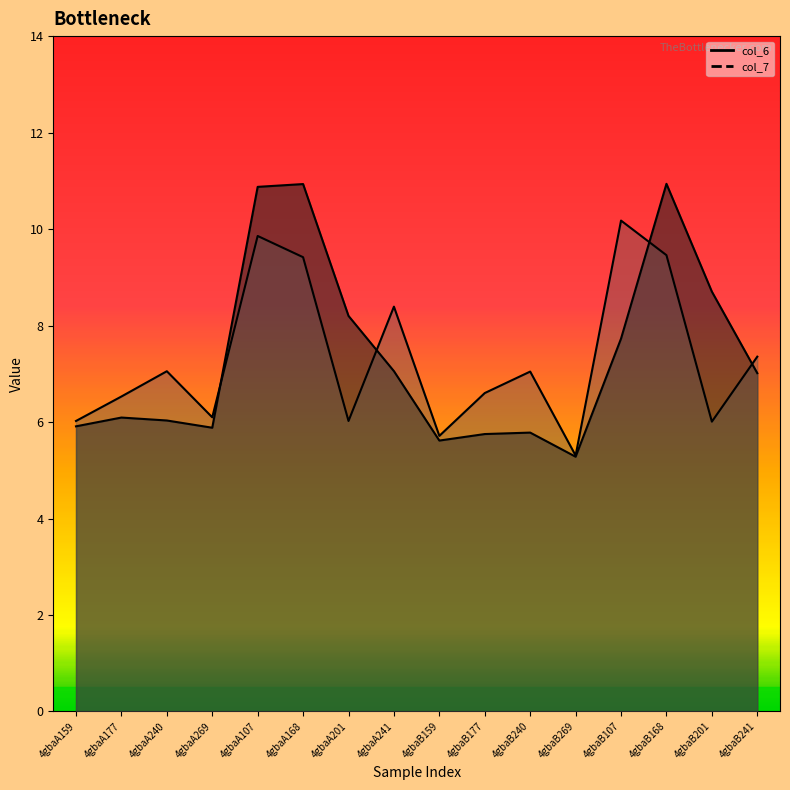

What is the sum of all col_6 values?

117.8